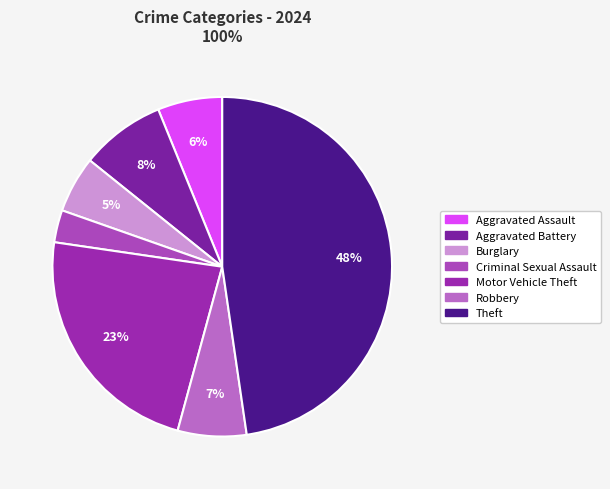

To the nearest percent, what portion does Criminal Sexual Assault represent?

3%